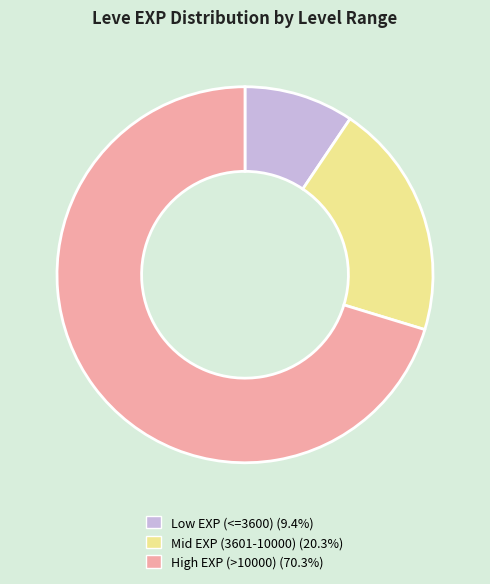

What is the ratio of the value at High EXP (>10000) (70.3%) to the value at Mid EXP (3601-10000) (20.3%)?

3.5